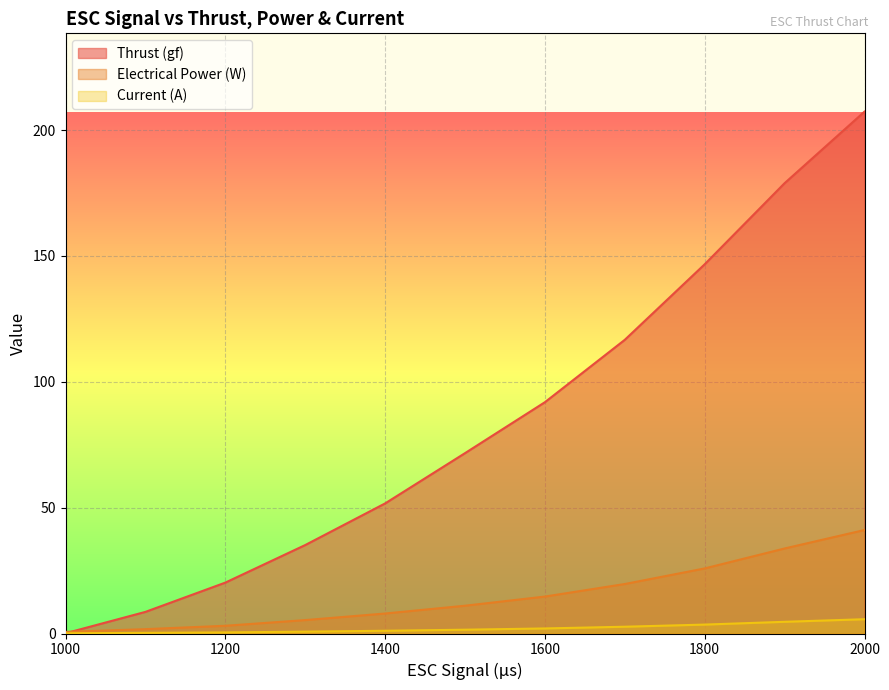

What is the approximate value of Electrical Power (W) at 1500?

11.0